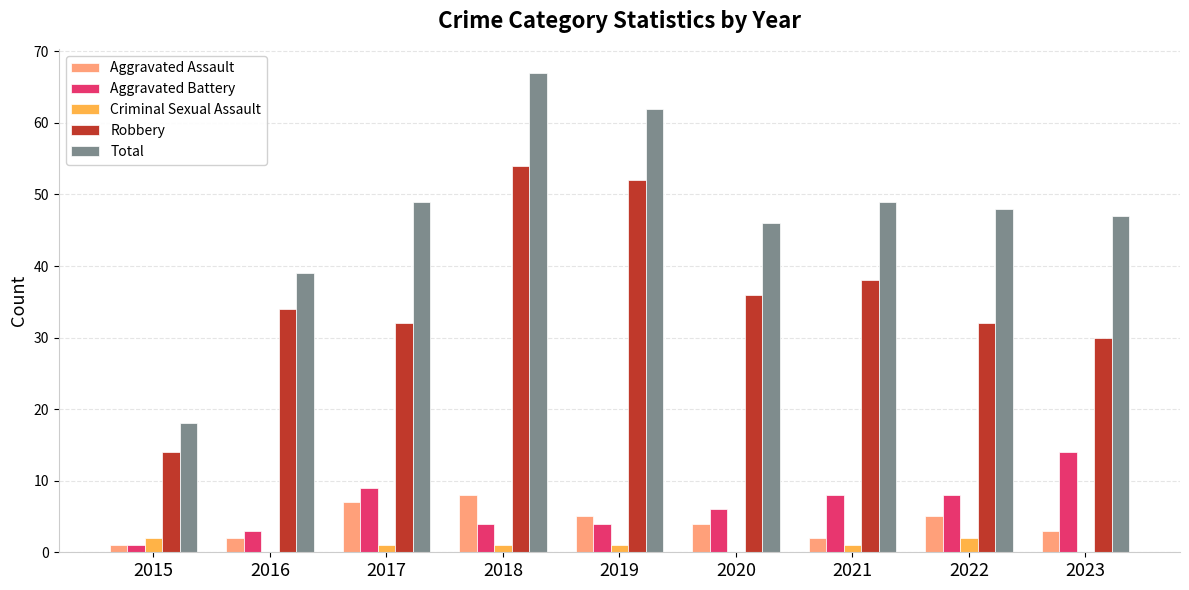

At which label does Total first exceed 48?

2017